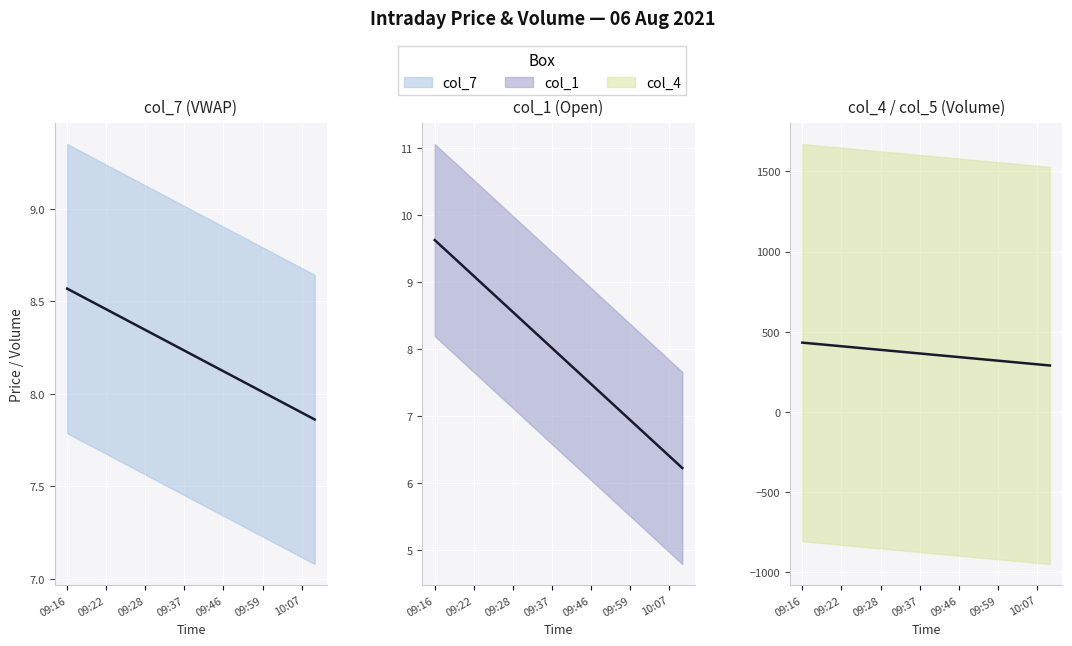

At 20, list the series in order from smallest to largest.

col_1, col_7, col_4